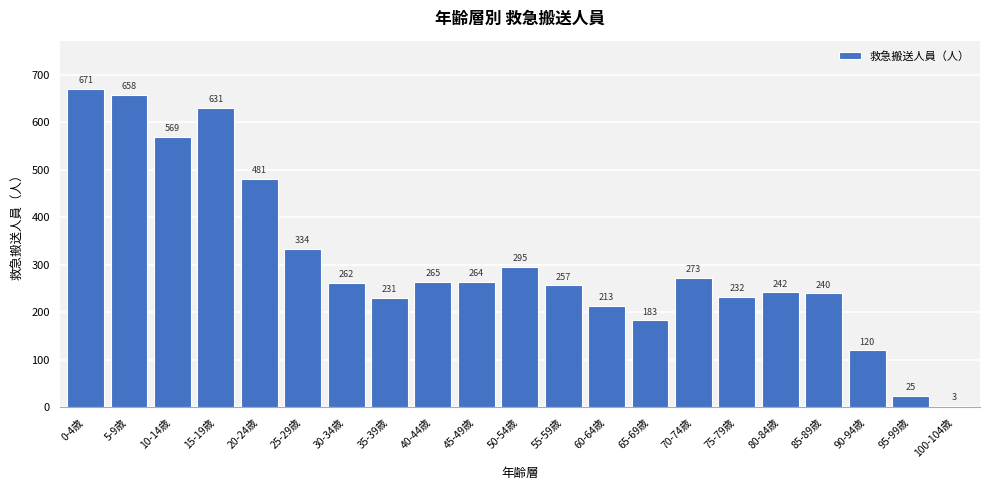

Reading left to right, what are all the values shown in this chart?

0-4歳=671	5-9歳=658	10-14歳=569	15-19歳=631	20-24歳=481	25-29歳=334	30-34歳=262	35-39歳=231	40-44歳=265	45-49歳=264	50-54歳=295	55-59歳=257	60-64歳=213	65-69歳=183	70-74歳=273	75-79歳=232	80-84歳=242	85-89歳=240	90-94歳=120	95-99歳=25	100-104歳=3